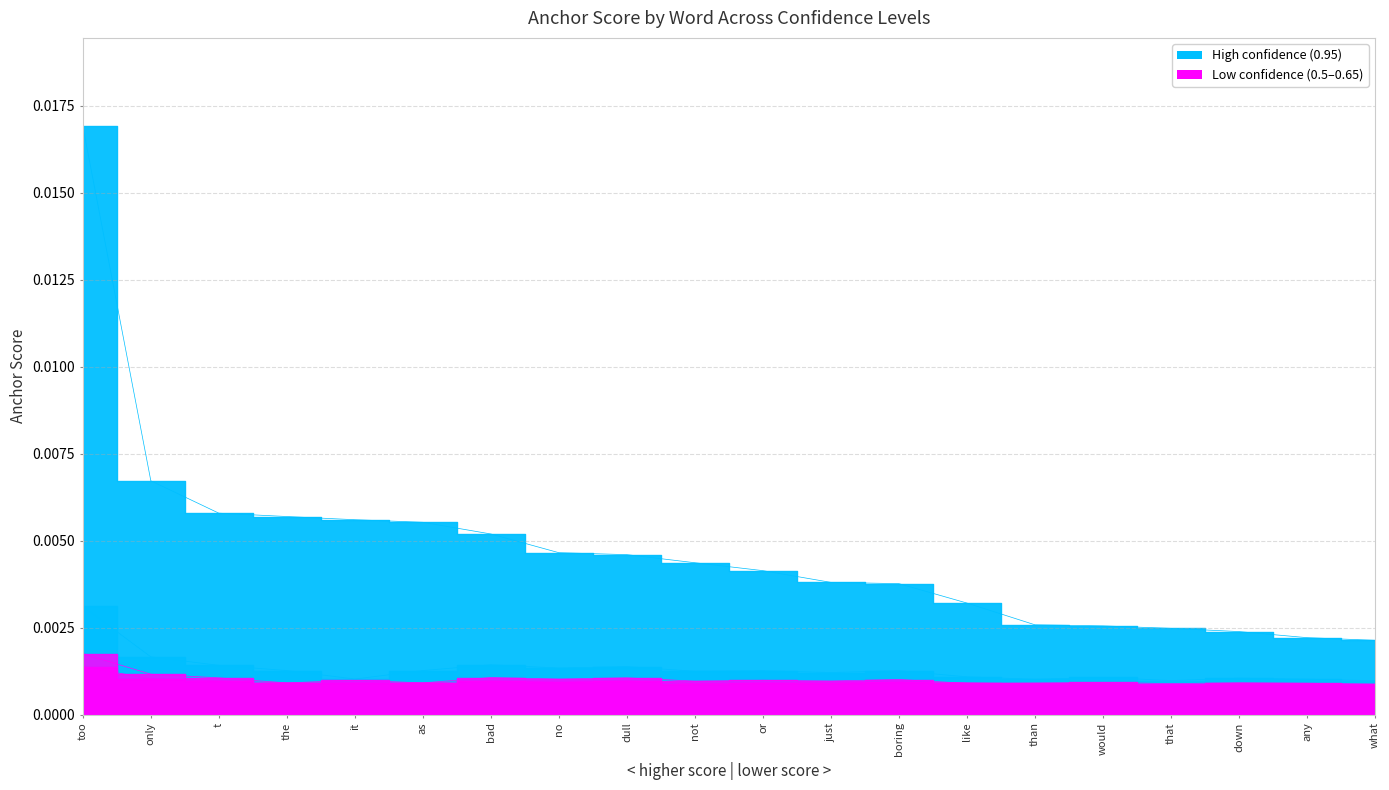

Is it true that 0.8-anchor equals 0.0 at any?

False